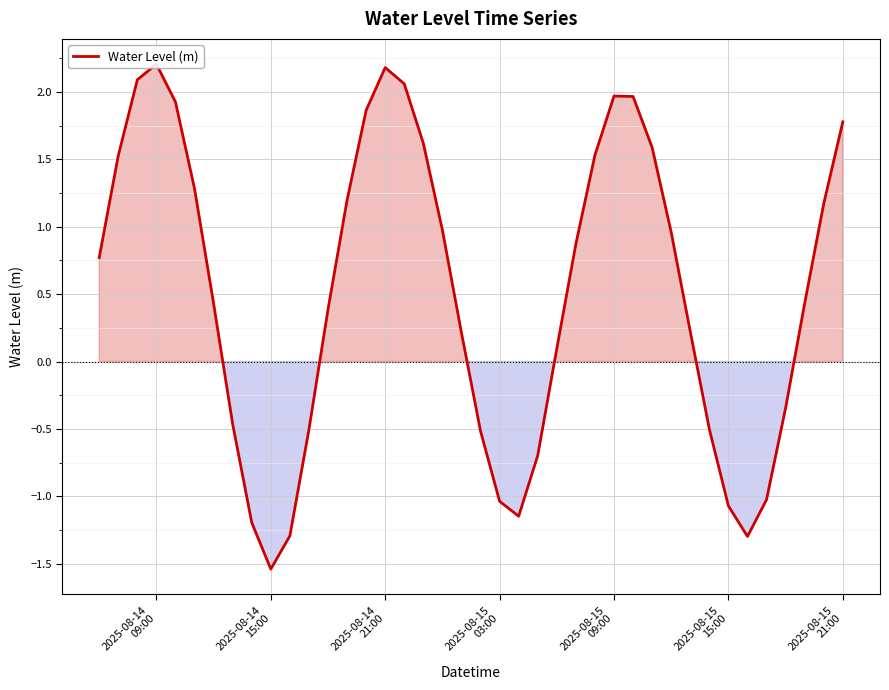

What is the difference between the second highest and minimum values?

3.7